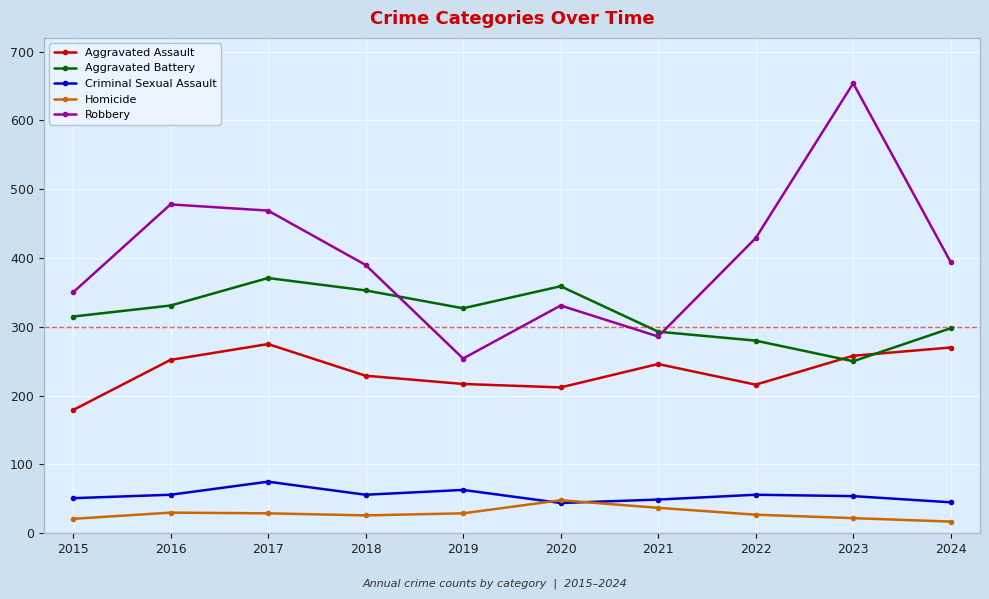

What is the lowest value of the Aggravated Battery series?

250